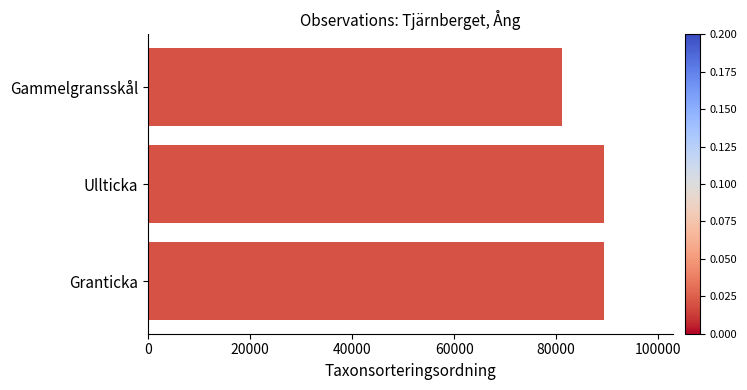

Approximately how many times larger is the value at Granticka compared to Gammelgransskål?

1.1